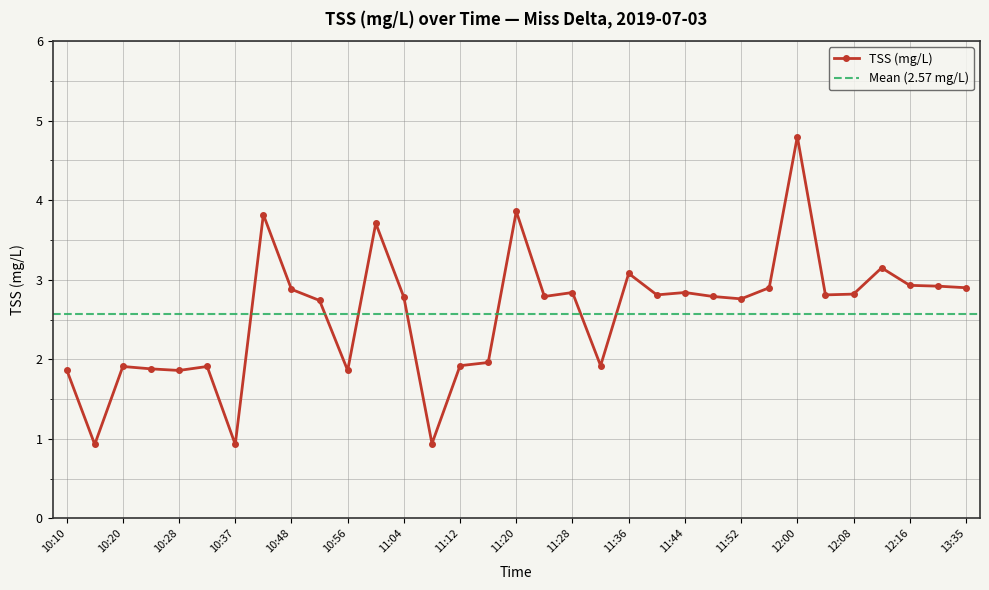

How many values are below 2?

12